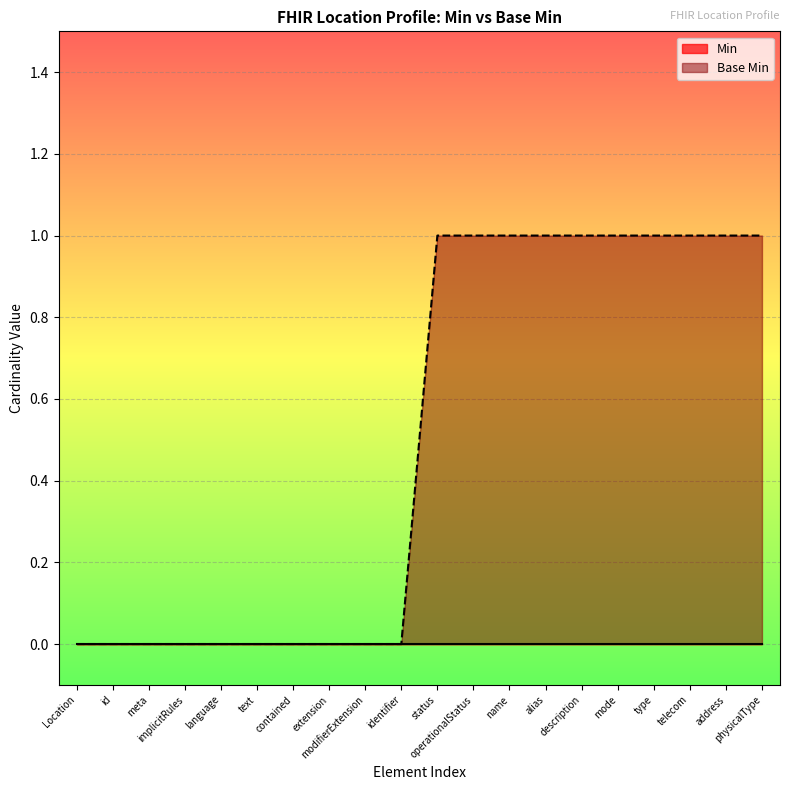

How many positive values are there?

10